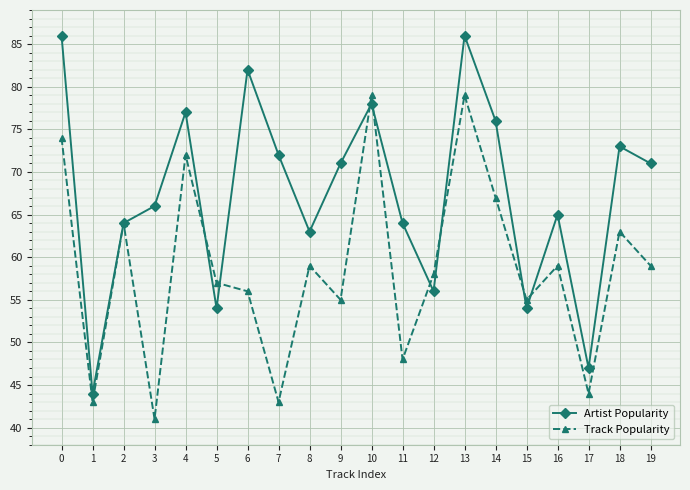

What is the maximum value for Track Popularity?

79